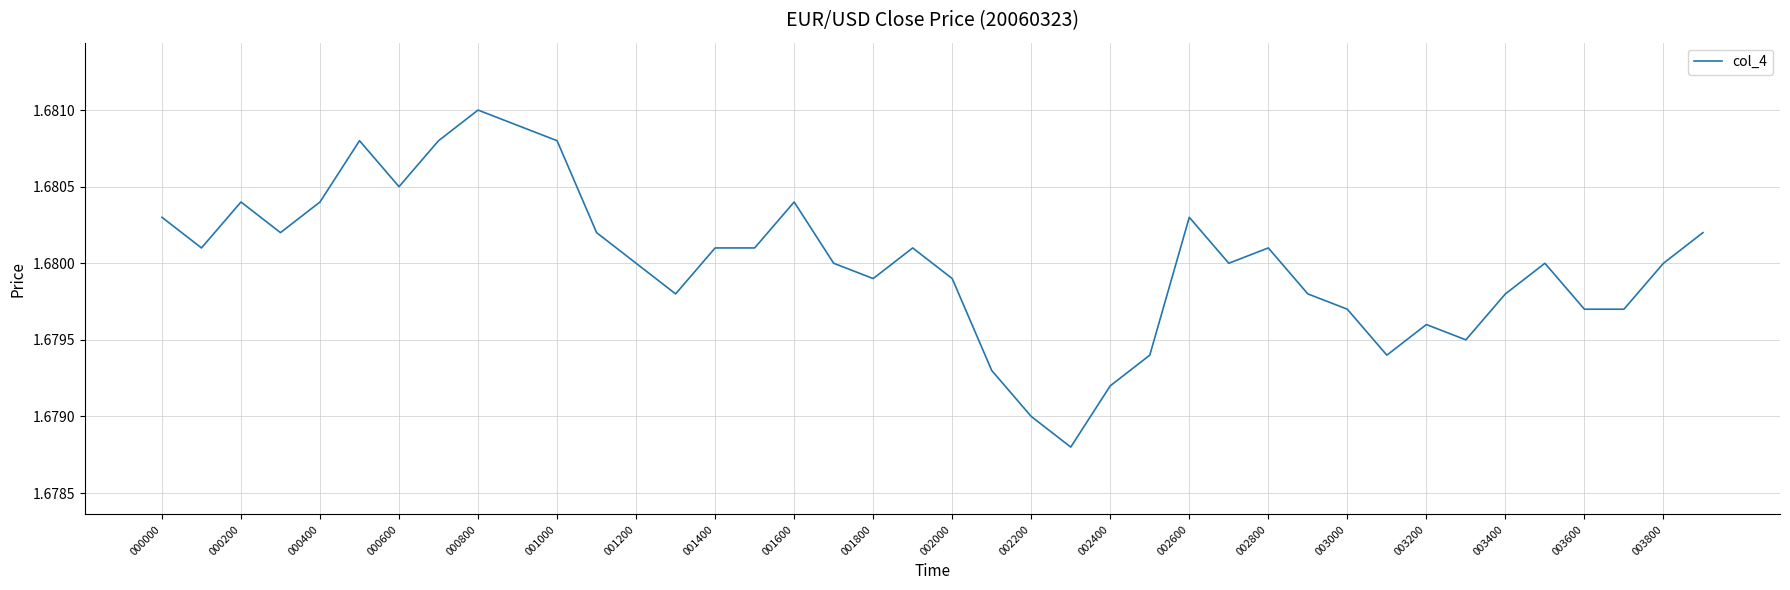

How many values are between 1 and 2?

40